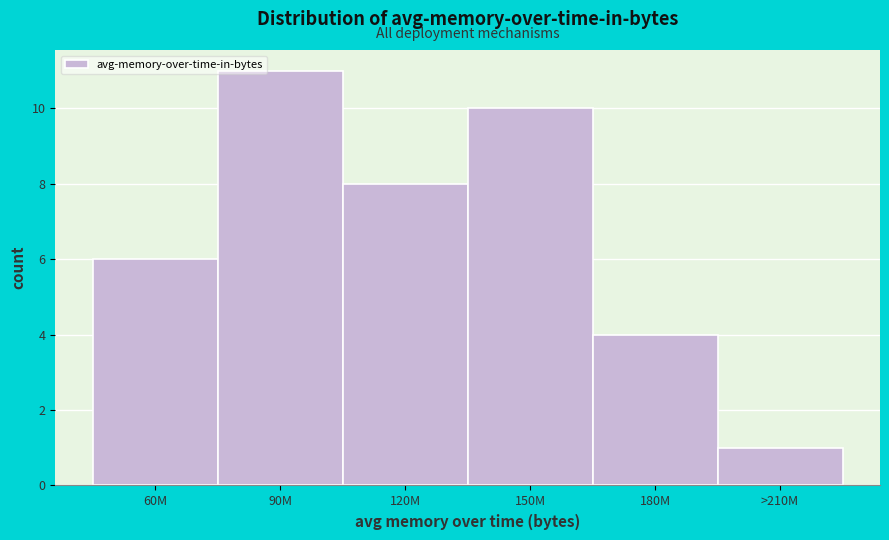

Reading left to right, transcribe all the data shown in this chart.

60M=6	90M=11	120M=8	150M=10	180M=4	>210M=1